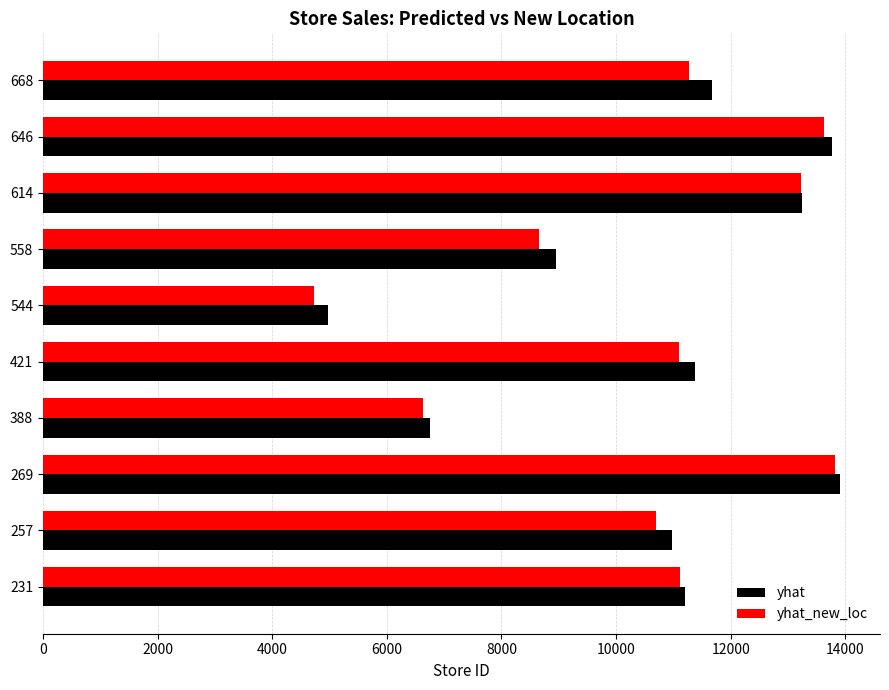

How many data points does each series have?

10